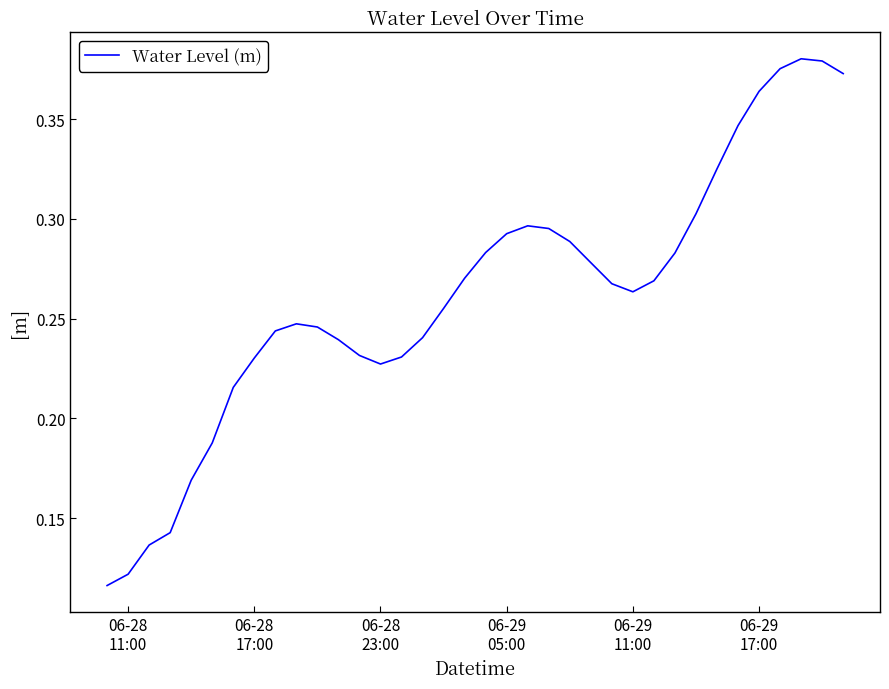

Reading left to right, extract all data points from this chart.

0.1	0.1	0.1	0.1	0.2	0.2	0.2	0.2	0.2	0.2	0.2	0.2	0.2	0.2	0.2	0.2	0.3	0.3	0.3	0.3	0.3	0.3	0.3	0.3	0.3	0.3	0.3	0.3	0.3	0.3	0.3	0.4	0.4	0.4	0.4	0.4